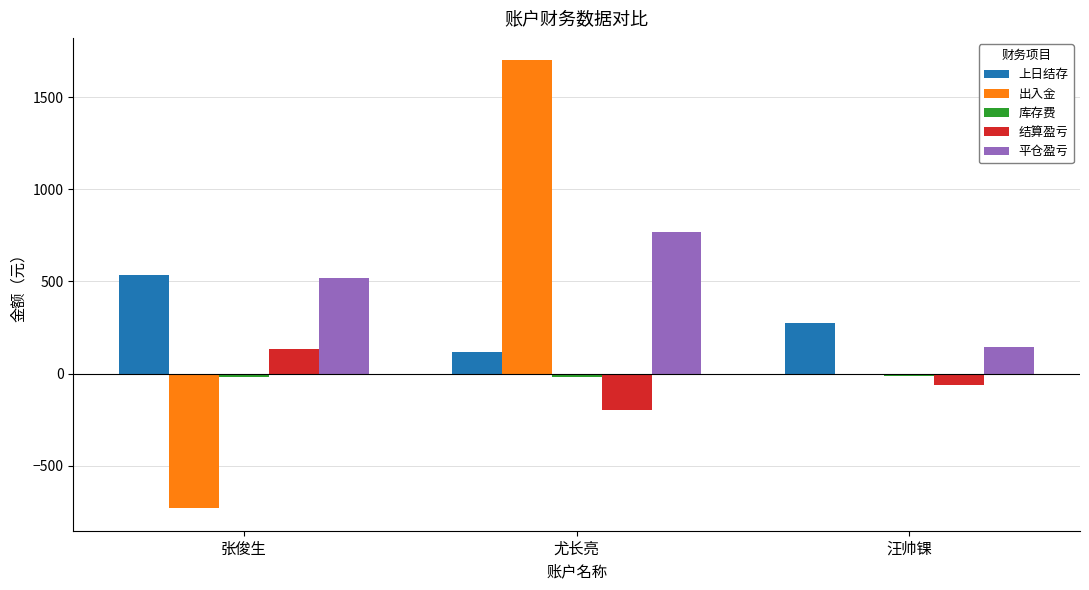

How many data points does each series have?

3